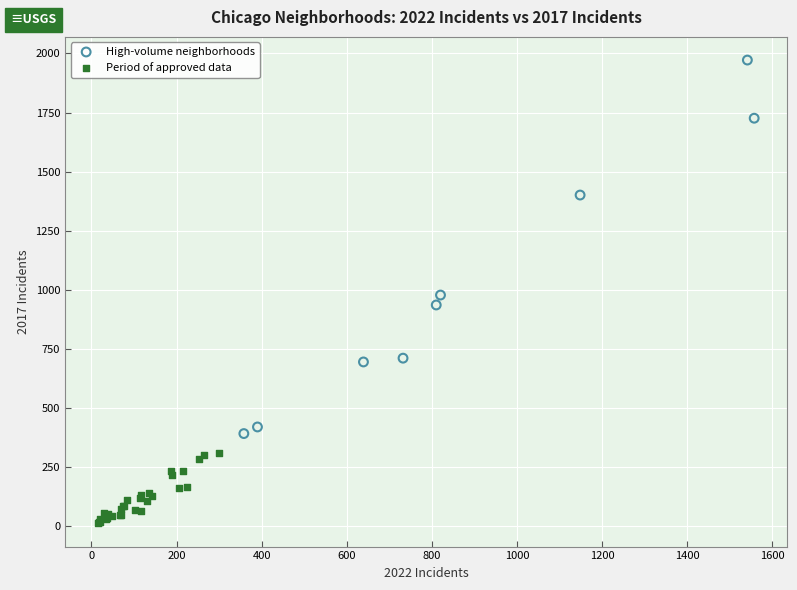

Which series has the widest spread of Y values?

High-volume neighborhoods